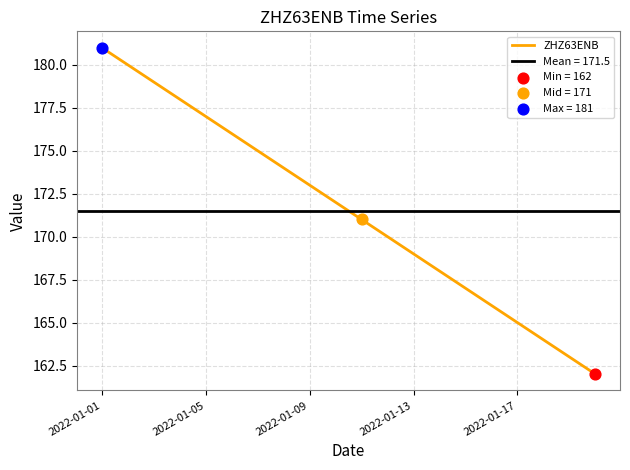

What is the lowest value of the ZHZ63ENB series?

162